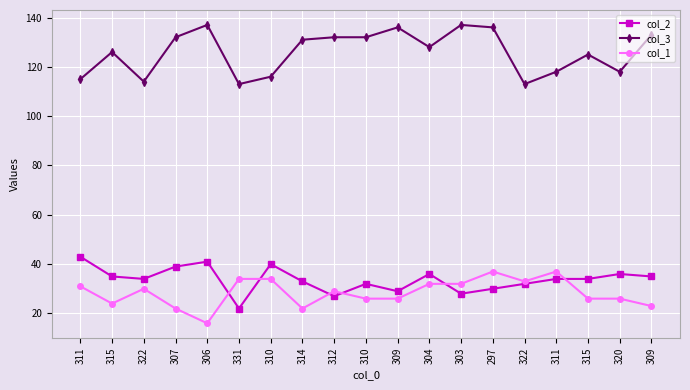

Rank the series by their maximum value, from highest to lowest.

col_3, col_2, col_1